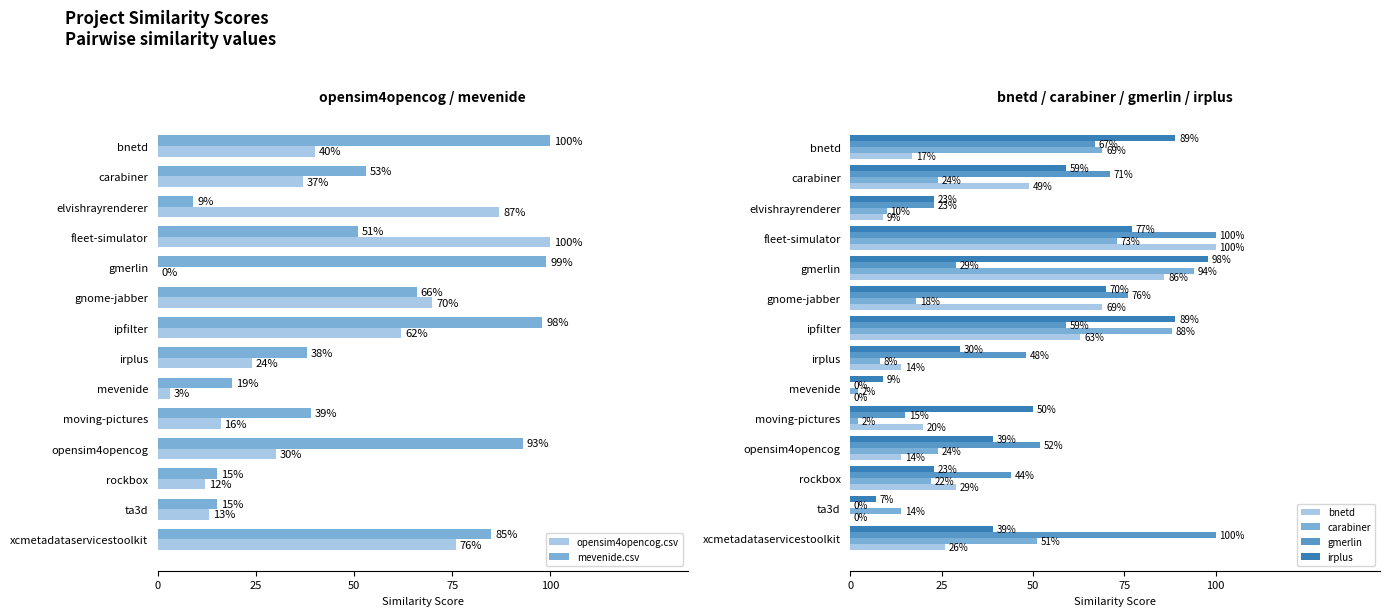

Which series has the largest total across all categories?

mevenide.csv